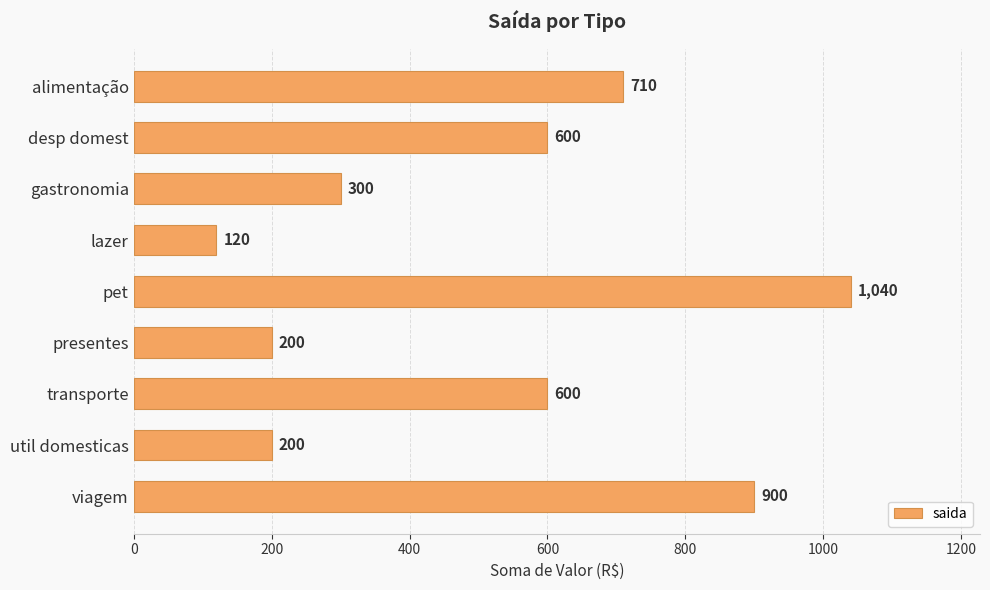

What is the label of the 8th bar from the bottom?

desp domest